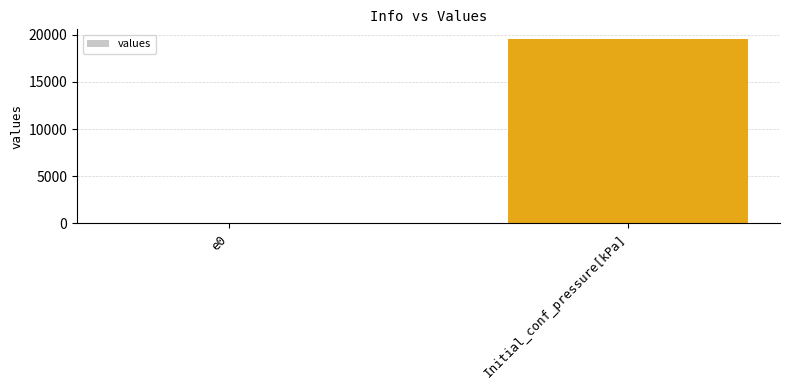

Which category has the highest value across all series?

Initial_conf_pressure[kPa]